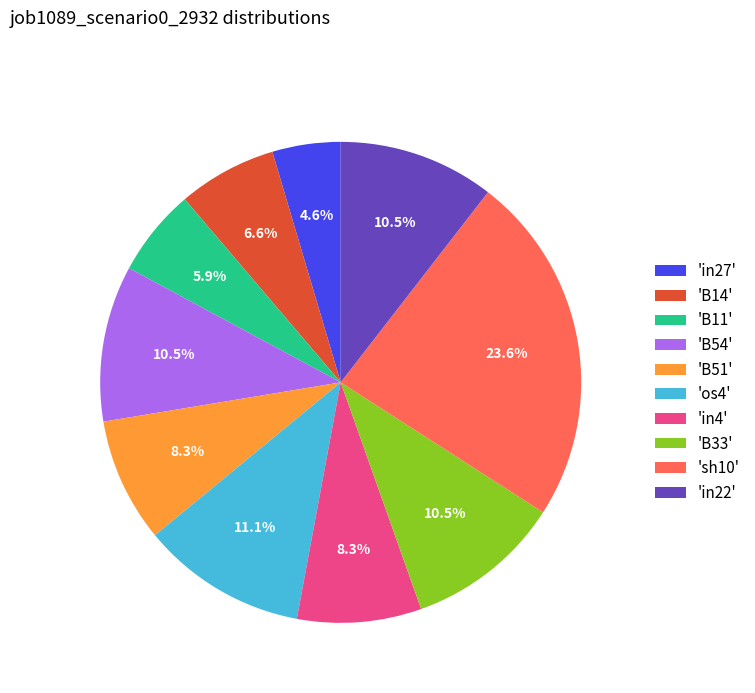

What is the total percentage of 'B33' and 'in27'?

15.1%